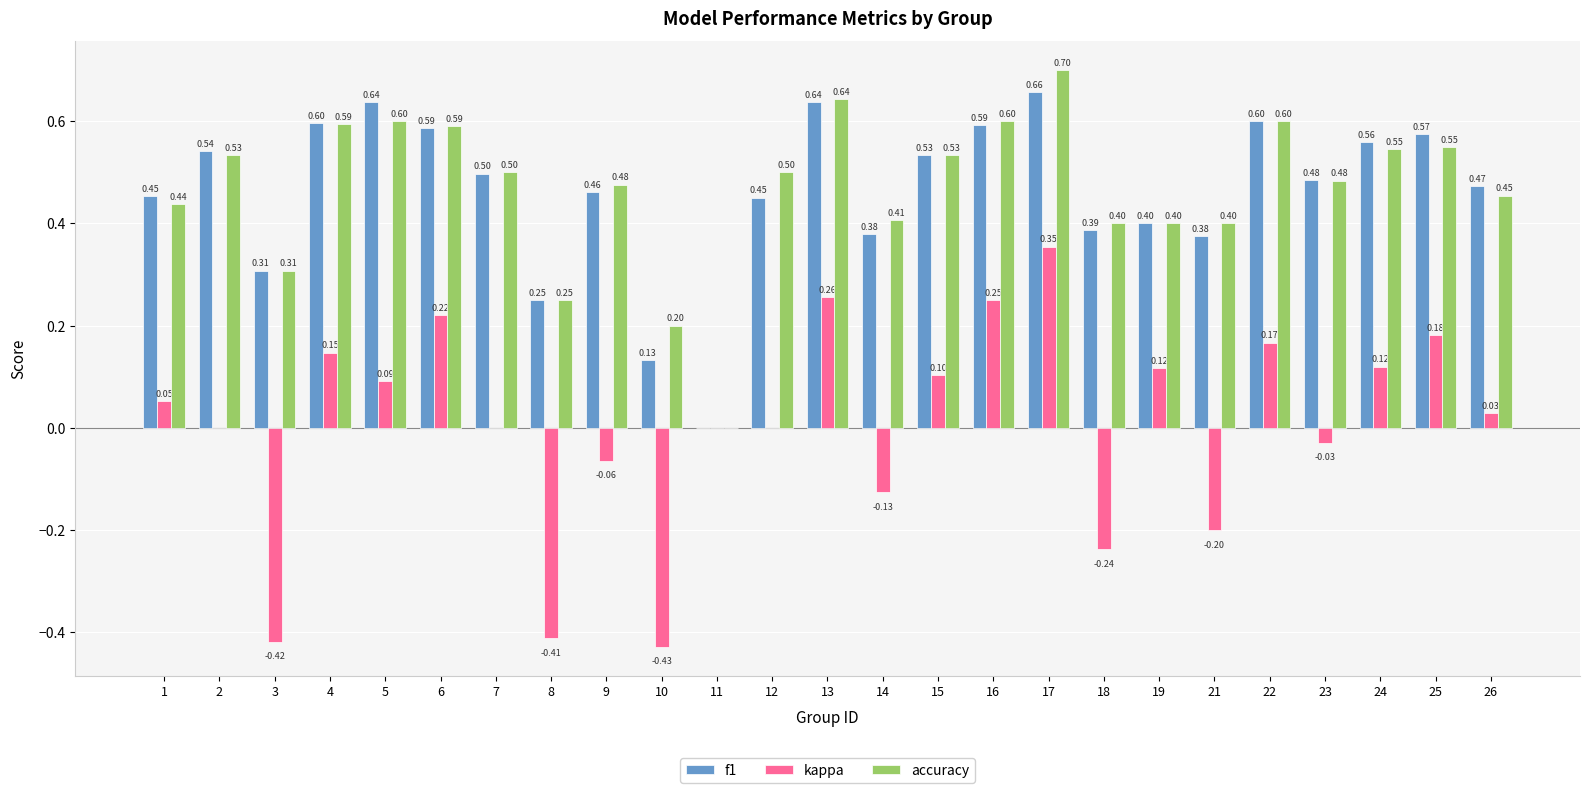

Is the value of f1 at 25 greater than the value of accuracy at 13?

No